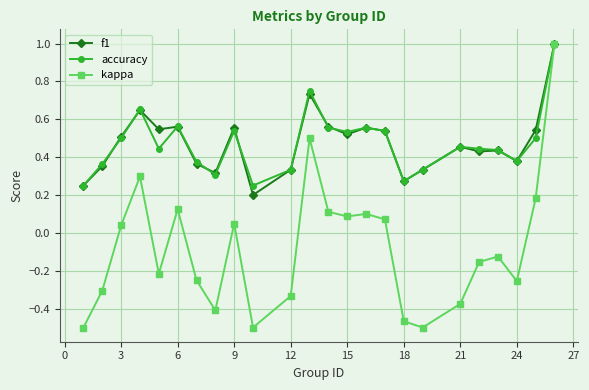

What is the greatest value displayed?

1.0